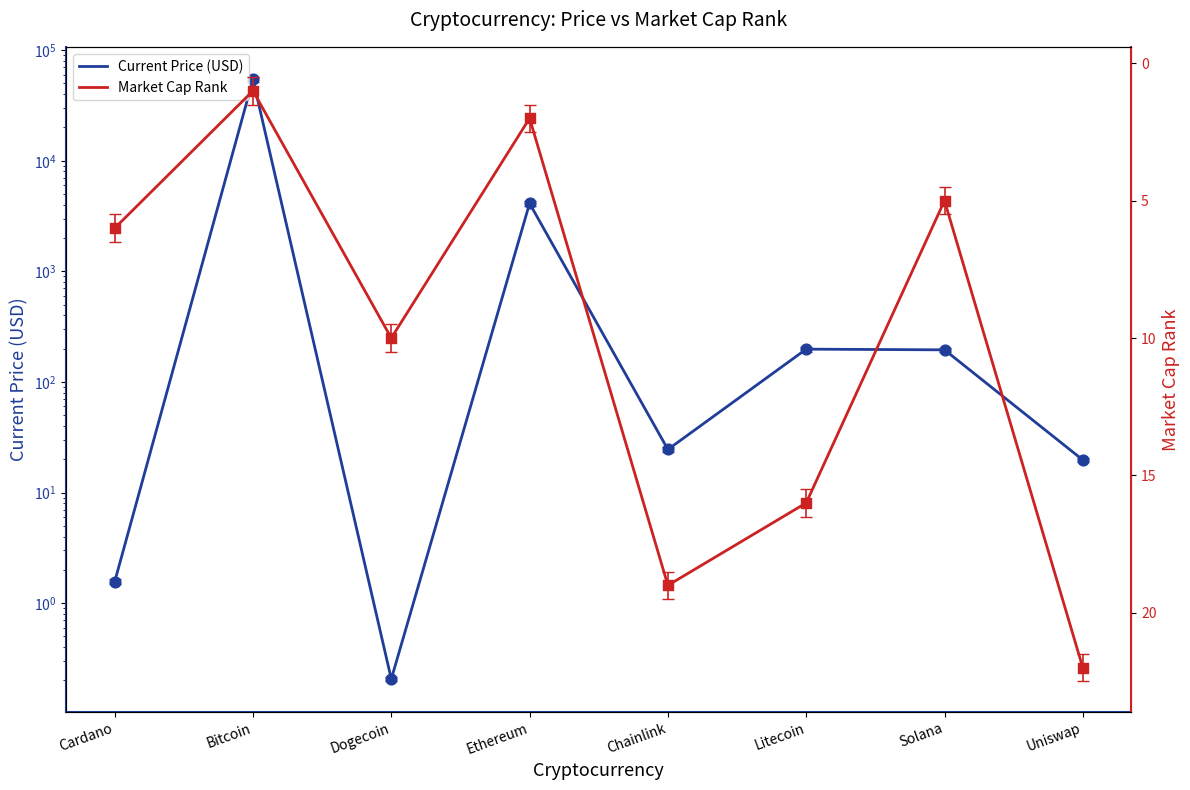

What are all the series names shown in the legend?

Current Price (USD), Market Cap Rank